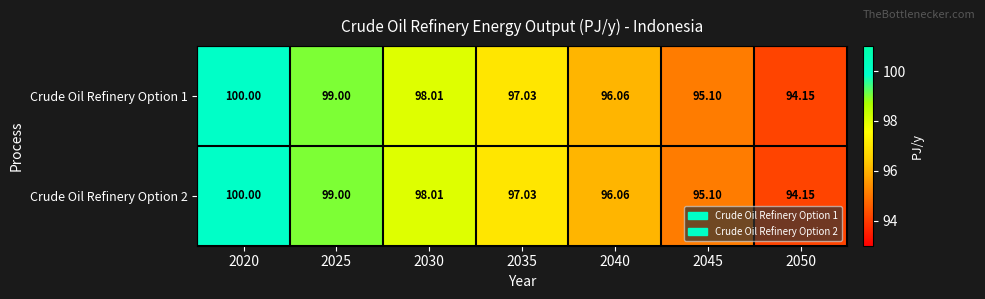

How many data points in Crude Oil Refinery Option 1 are less than 97?

3